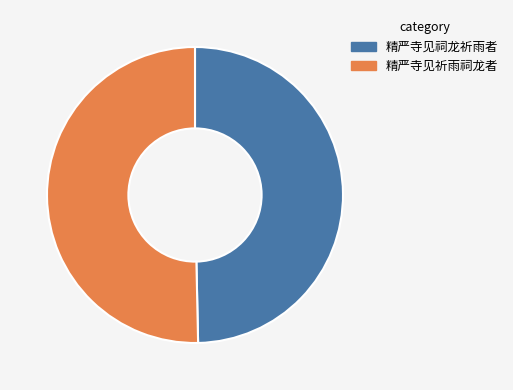

The 精严寺见祠龙祈雨者 slice represents 50% of the pie. True or false?

True